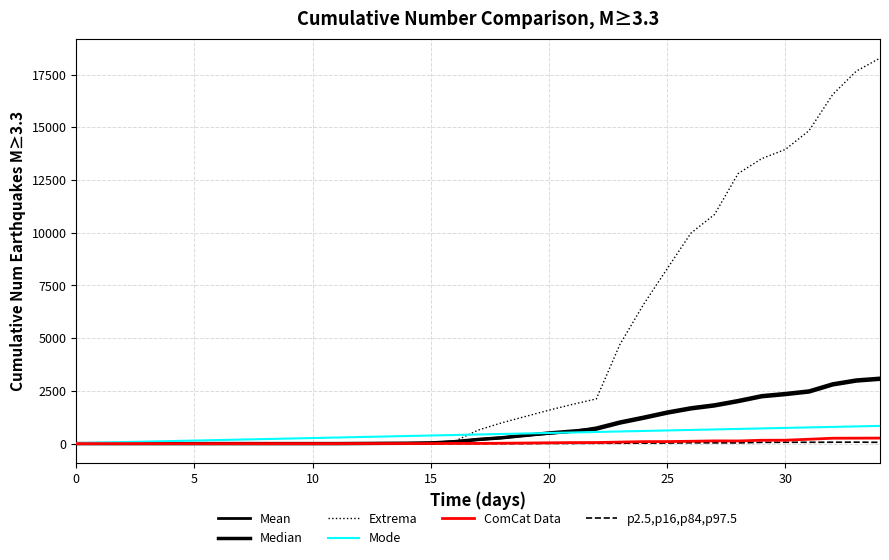

Does the chart have visible grid lines?

Yes